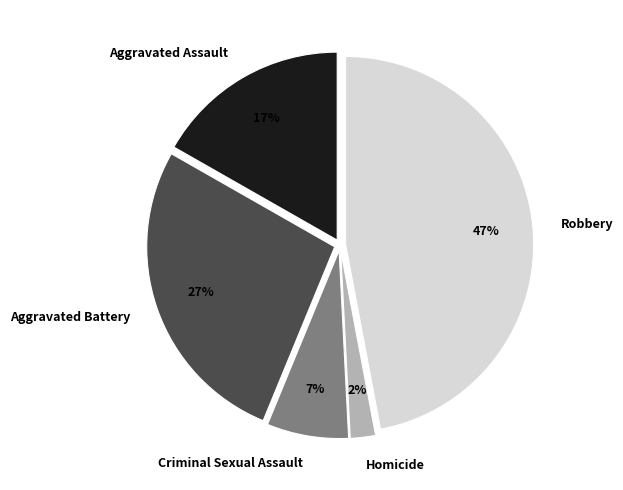

Is there any slice that represents more than half of the pie?

No